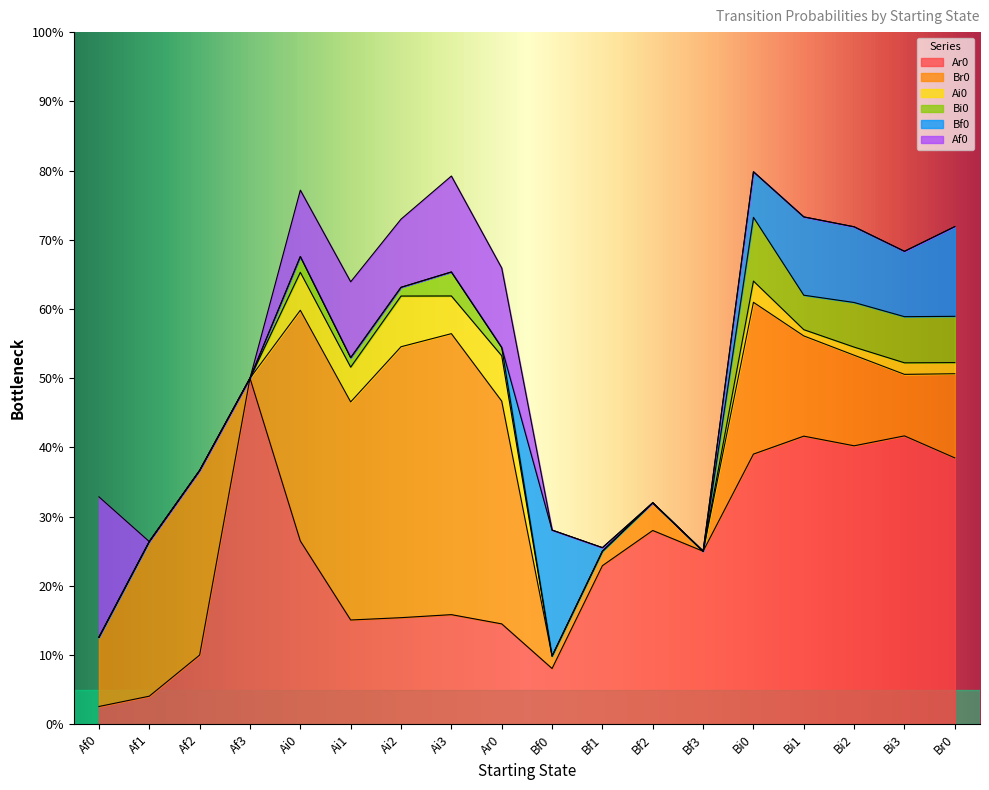

What is the label of the 13th point from the left?

Bf3